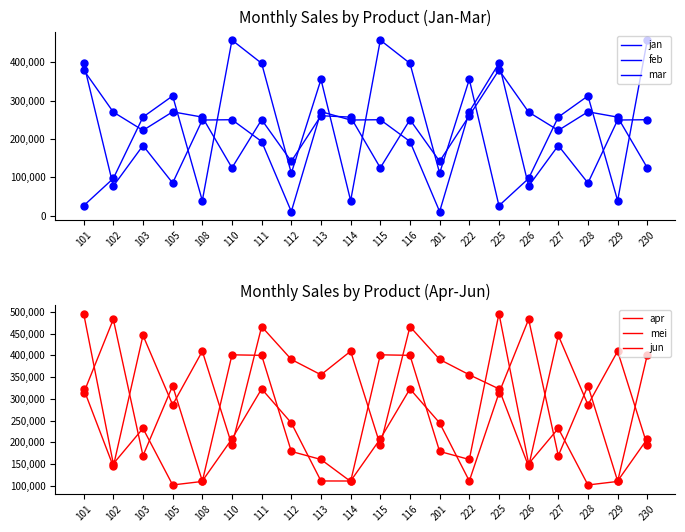

Reading left to right, extract all data points from this chart.

jan: 101=380000	102=270200	103=222500	105=270900	108=257100	110=124700	111=250300	112=141700	113=260700	114=257100	115=124700	116=250300	201=141700	222=260700	225=380000	226=270200	227=222500	228=270900	229=257100	230=124700
feb: 101=25800	102=97000	103=257200	105=312400	108=39000	110=458100	111=397500	112=110700	113=355500	114=39000	115=458100	116=397500	201=110700	222=355500	225=25800	226=97000	227=257200	228=312400	229=39000	230=458100
mar: 101=397600	102=77100	103=182900	105=85100	108=249500	110=250300	111=193400	112=10600	113=271400	114=249500	115=250300	116=193400	201=10600	222=271400	225=397600	226=77100	227=182900	228=85100	229=249500	230=250300
apr: 101=496300	102=150900	103=232300	105=102200	108=110300	110=401400	111=400200	112=179300	113=160800	114=110300	115=401400	116=400200	201=179300	222=160800	225=496300	226=150900	227=232300	228=102200	229=110300	230=401400
mei: 101=313500	102=483100	103=169500	105=330200	108=111300	110=208200	111=323100	112=244800	113=111400	114=111300	115=208200	116=323100	201=244800	222=111400	225=313500	226=483100	227=169500	228=330200	229=111300	230=208200
jun: 101=323100	102=144700	103=446100	105=286500	108=409700	110=193400	111=466300	112=390800	113=355500	114=409700	115=193400	116=466300	201=390800	222=355500	225=323100	226=144700	227=446100	228=286500	229=409700	230=193400